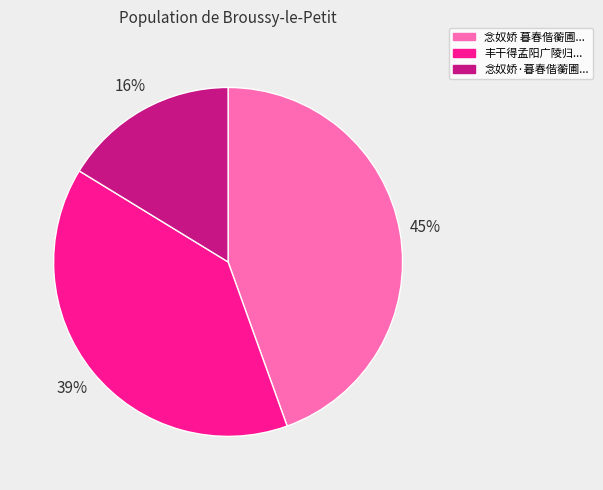

Between 念奴娇 暮春偕蘅圃... and 丰干得孟阳广陵归..., which is larger?

念奴娇 暮春偕蘅圃...